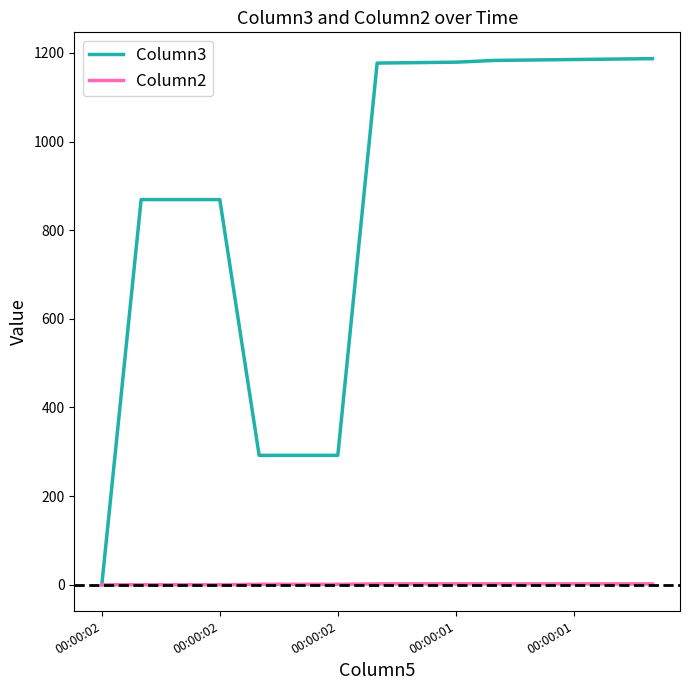

List the series in order of their peak value, highest first.

Column3, Column2